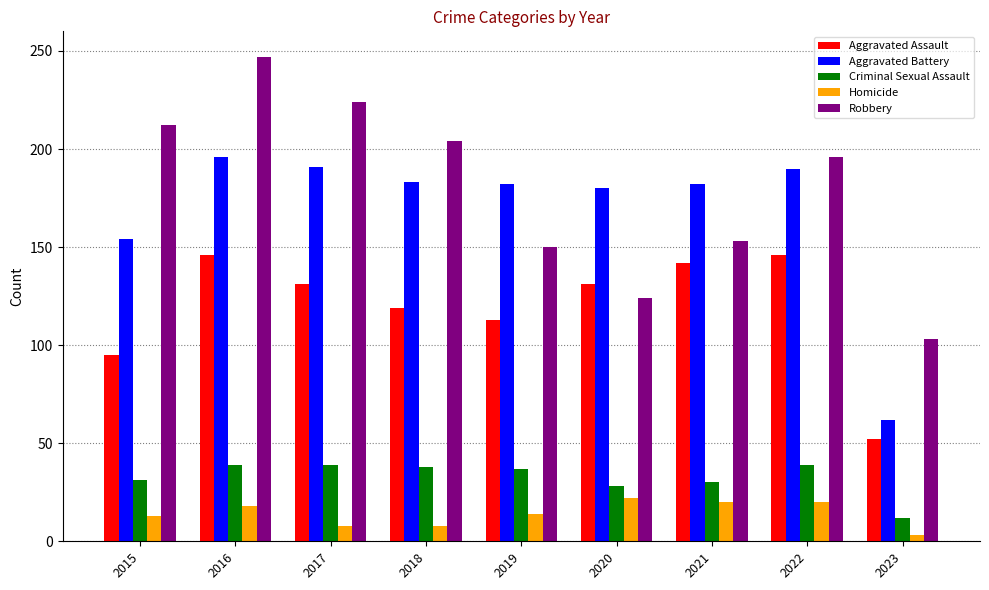

At which label does Aggravated Assault reach its minimum?

2023